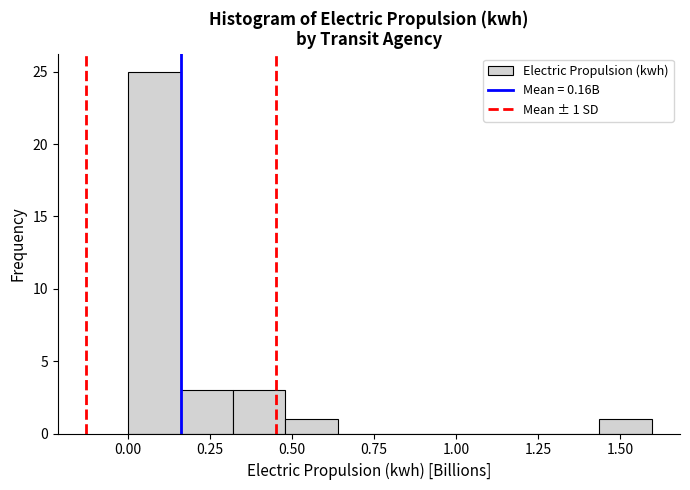

Around what value on the x-axis is the tallest bar? Give the approximate position of its centre, as read against the axis.

0.10